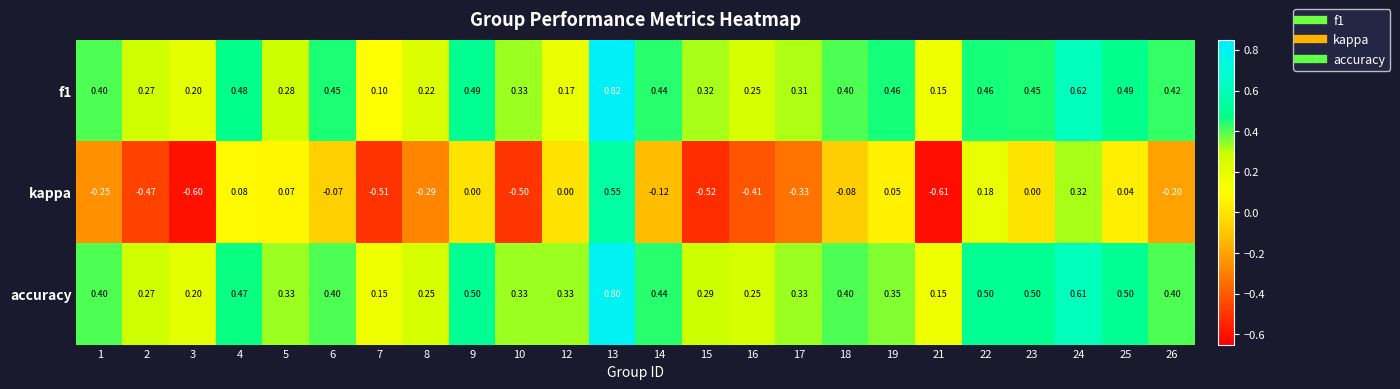

Which series has the largest total across all categories?

accuracy